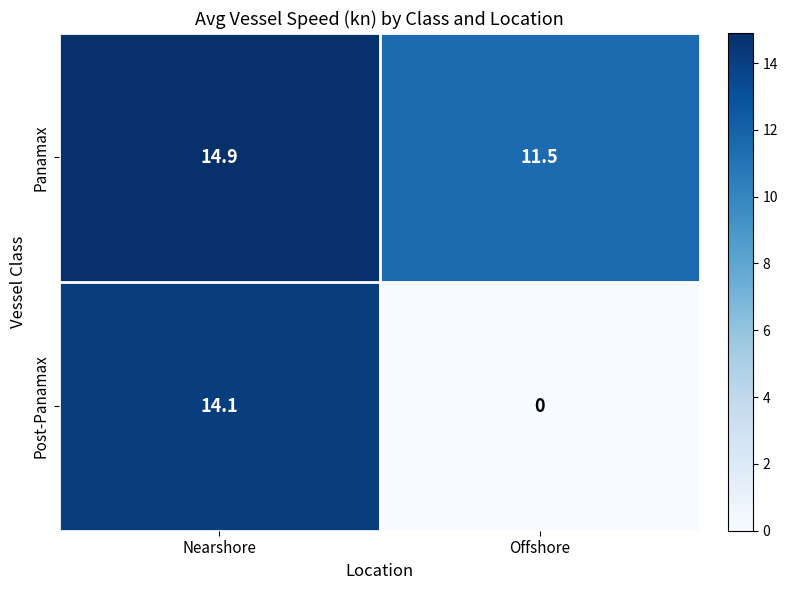

At which category is the sum across all series the highest?

Nearshore